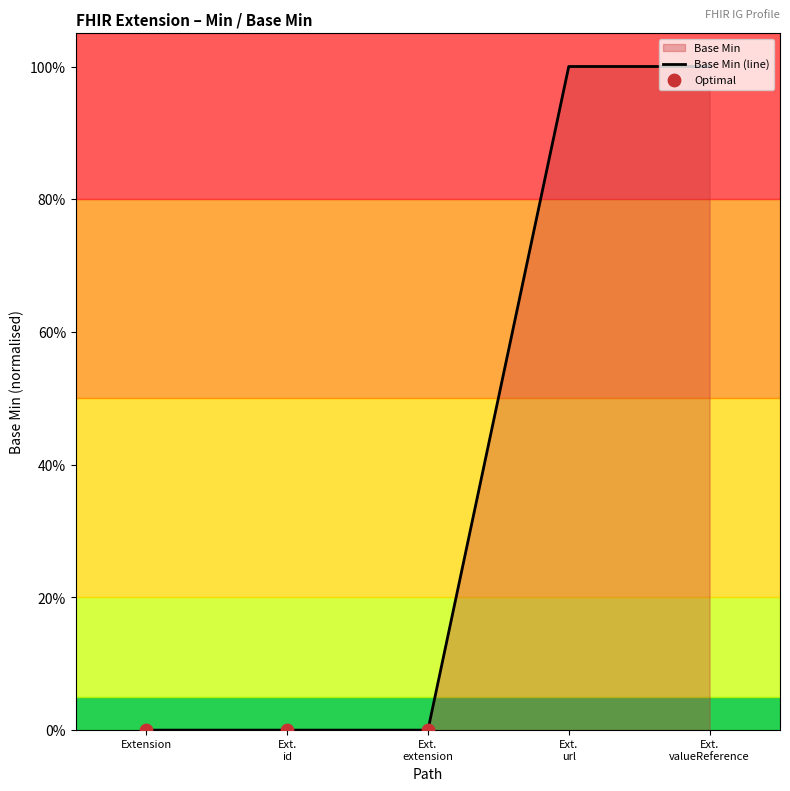

Which has a higher value, Ext. valueReference or Ext. url?

Ext. valueReference